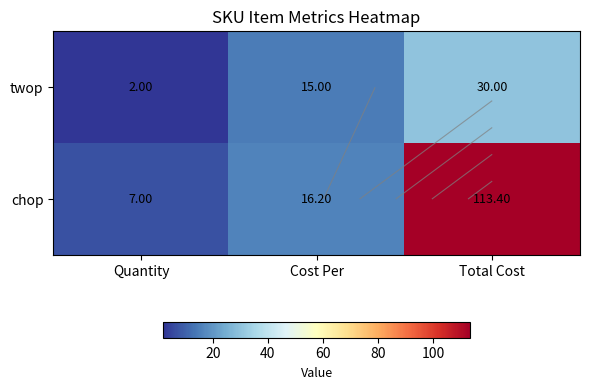

How many series are shown in this chart?

2